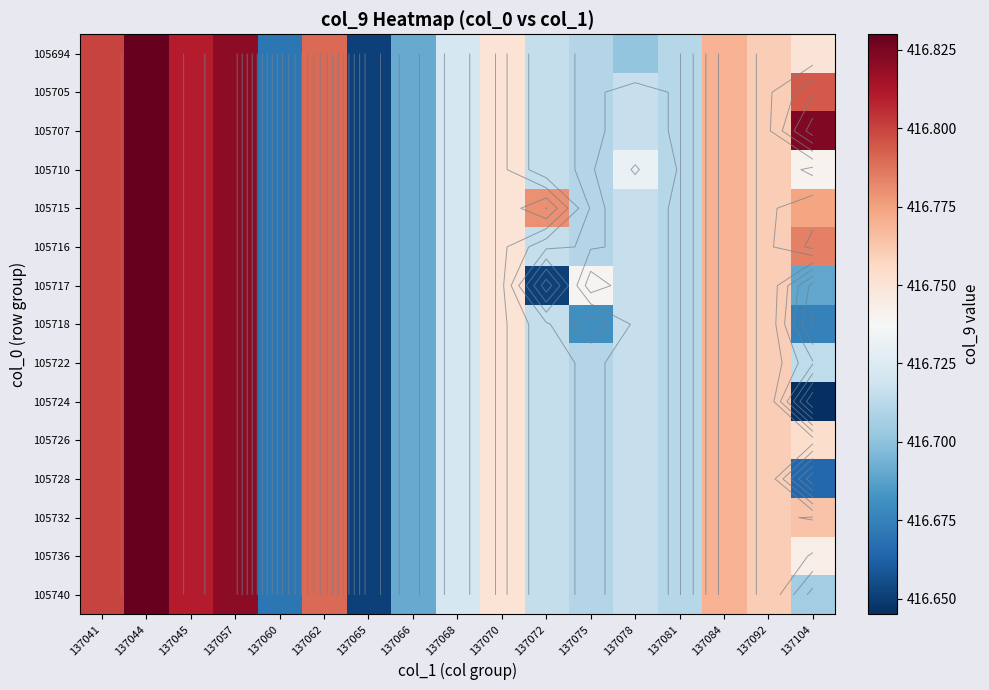

What is the approximate value of 105728 at 137075?

416.7